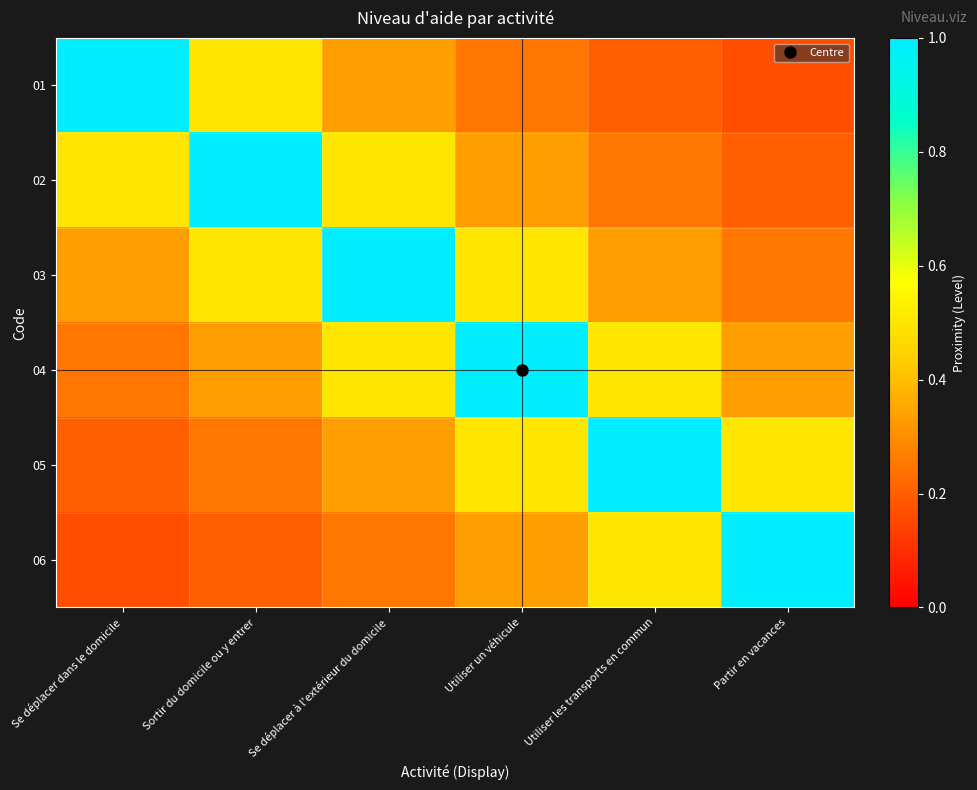

What is the difference between the highest and lowest values at Utiliser les transports en commun?

0.8